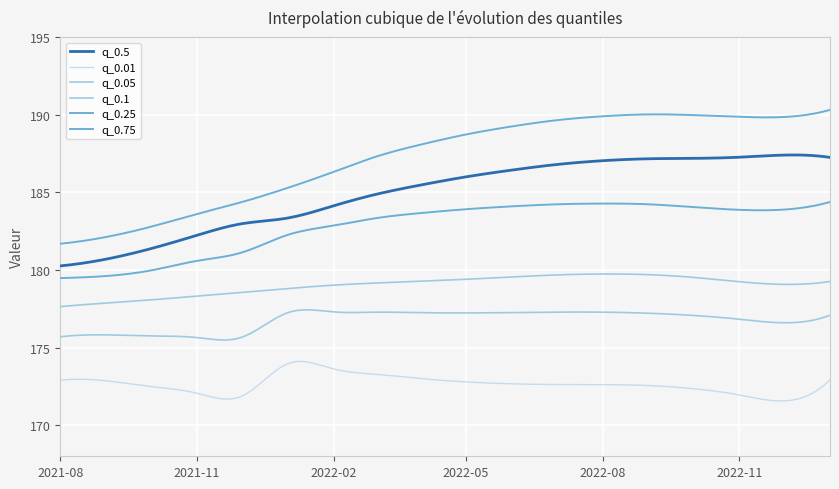

True or false: q_0.25 and q_0.05 intersect in this chart.

False